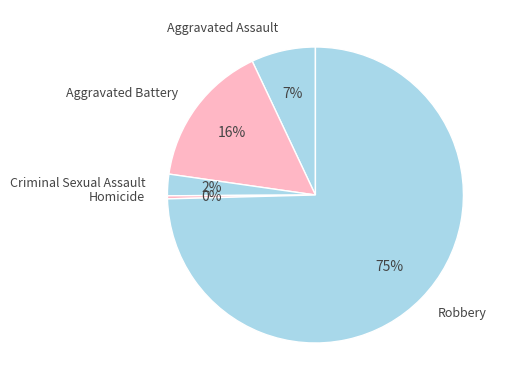

What is the ratio of the value at Criminal Sexual Assault to the value at Aggravated Assault?

0.3